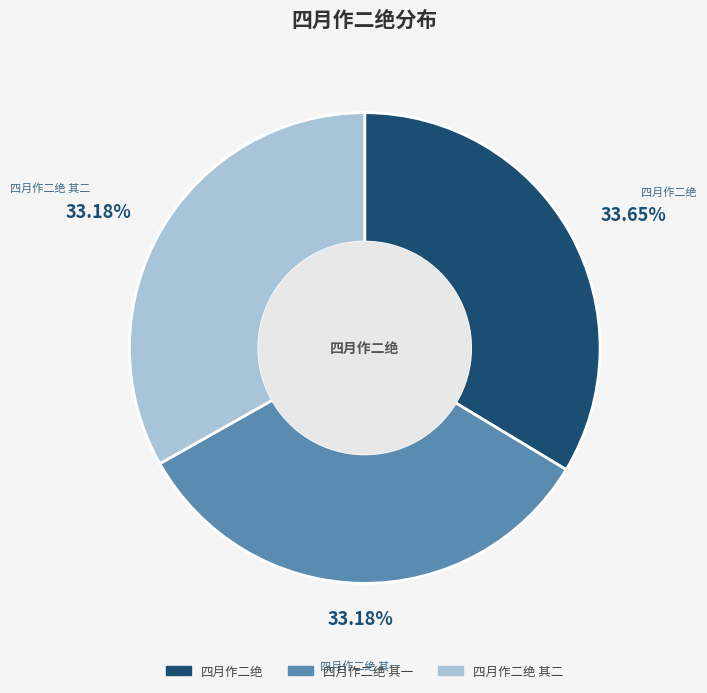

What is the ratio of the value at 四月作二绝 其一 to the value at 四月作二绝 其二?

1.0